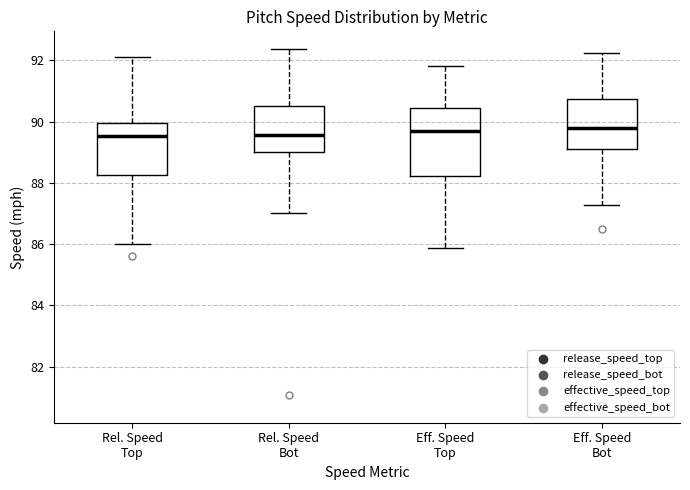

Comparing the boxes themselves (not the whiskers), which one is the tallest?

Eff. Speed Top